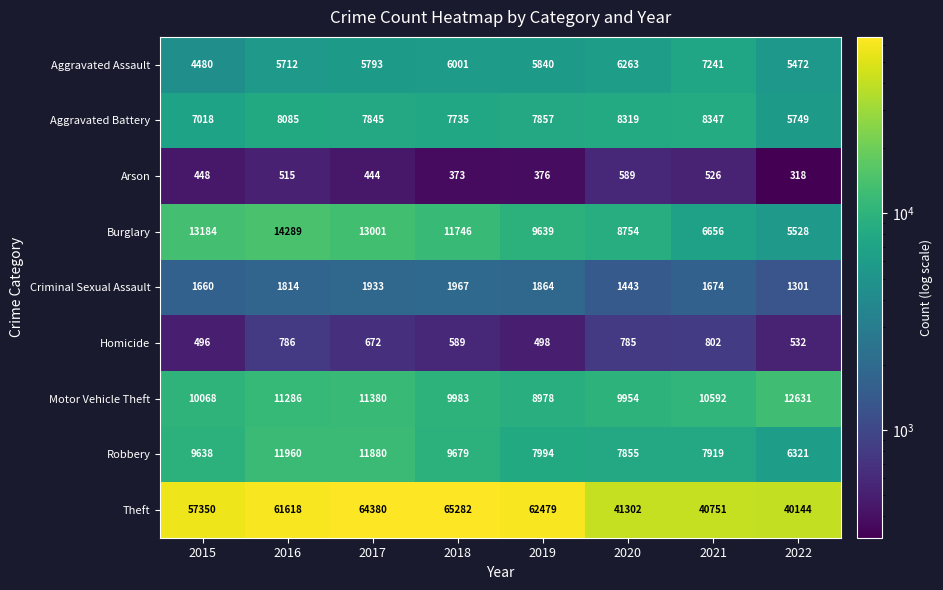

List the series in order of their peak value, lowest first.

Arson, Homicide, Criminal Sexual Assault, Aggravated Assault, Aggravated Battery, Robbery, Motor Vehicle Theft, Burglary, Theft